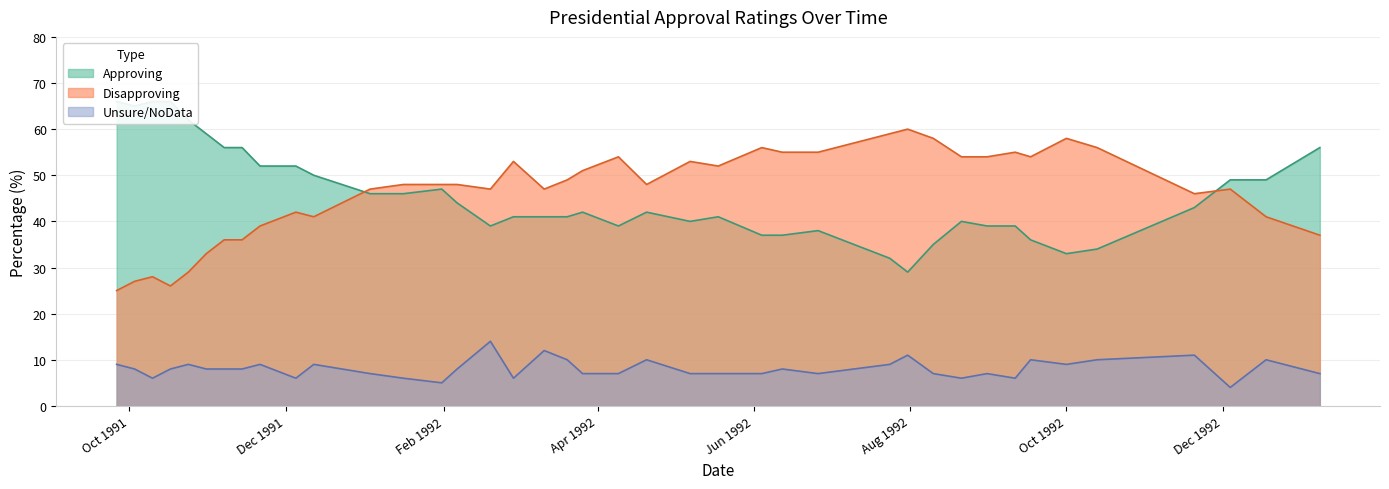

True or false: Disapproving and Unsure/NoData intersect in this chart.

False